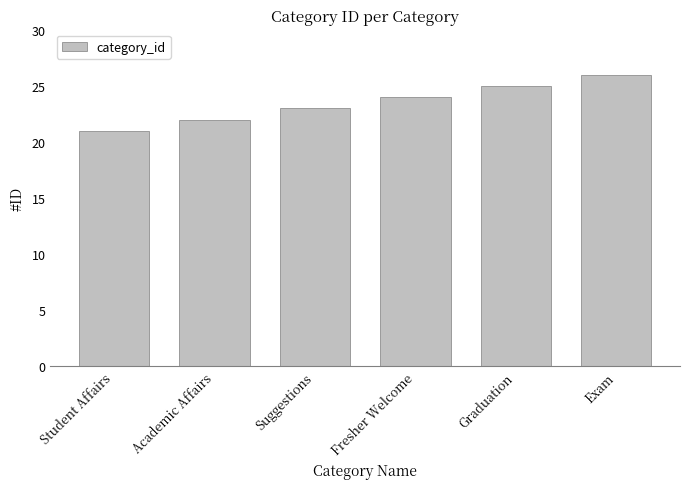

What position from the left is Exam?

6